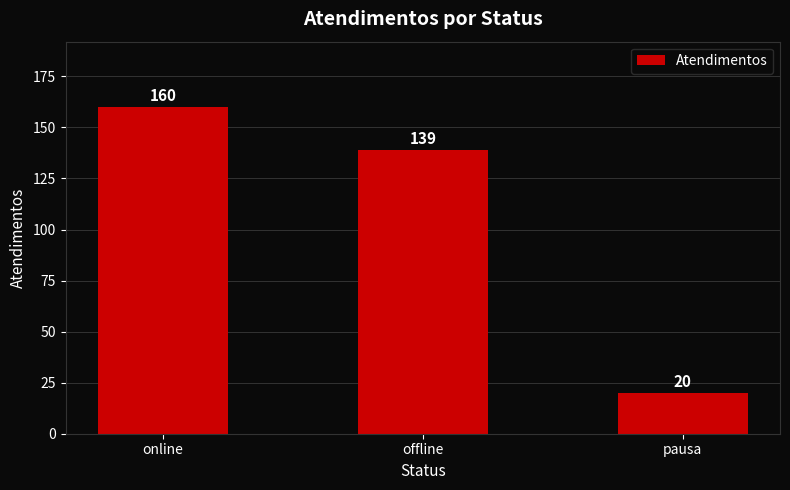

At which label is the value closest to 90?

offline